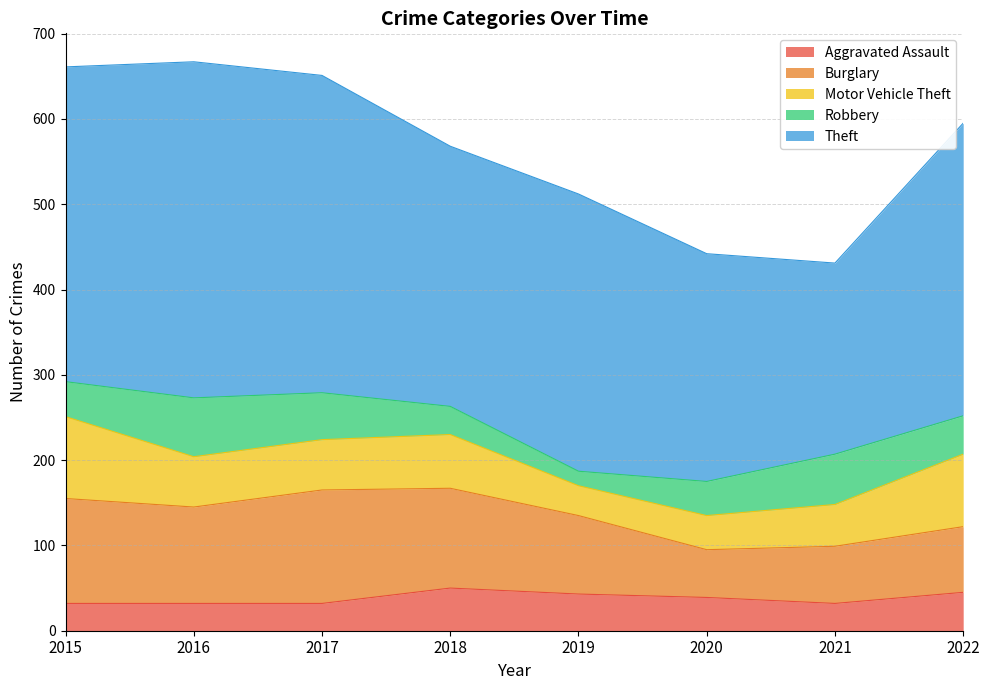

Reading left to right, list all the values displayed in this chart.

Aggravated Assault: 2015=32	2016=32	2017=32	2018=50	2019=43	2020=39	2021=32	2022=45
Burglary: 2015=123	2016=113	2017=133	2018=117	2019=92	2020=56	2021=67	2022=77
Motor Vehicle Theft: 2015=96	2016=59	2017=59	2018=63	2019=35	2020=40	2021=49	2022=85
Robbery: 2015=41	2016=69	2017=55	2018=33	2019=17	2020=40	2021=59	2022=45
Theft: 2015=369	2016=394	2017=372	2018=305	2019=325	2020=267	2021=224	2022=343